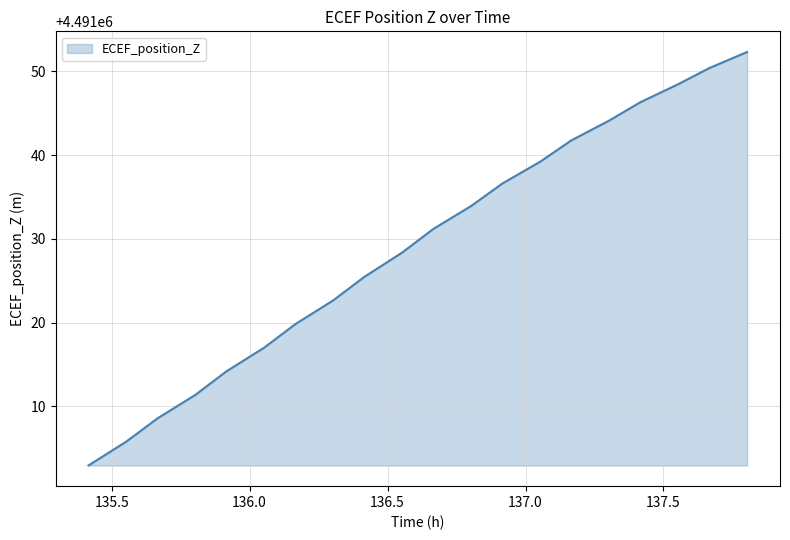

Reading left to right, transcribe all the data shown in this chart.

4491002.9	4491005.8	4491008.6	4491011.4	4491014.2	4491017.0	4491019.8	4491022.7	4491025.5	4491028.4	4491031.2	4491033.9	4491036.6	4491039.2	4491041.8	4491044.1	4491046.3	4491048.5	4491050.4	4491052.3